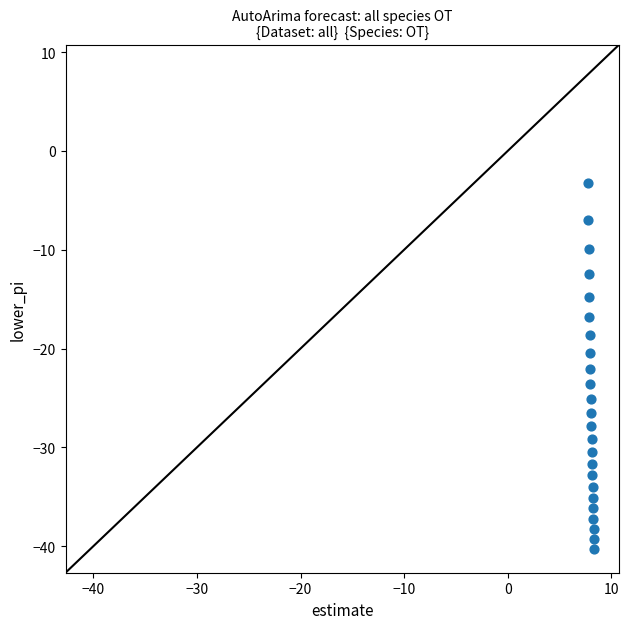

What is the range of X values (max minus min)?

0.6